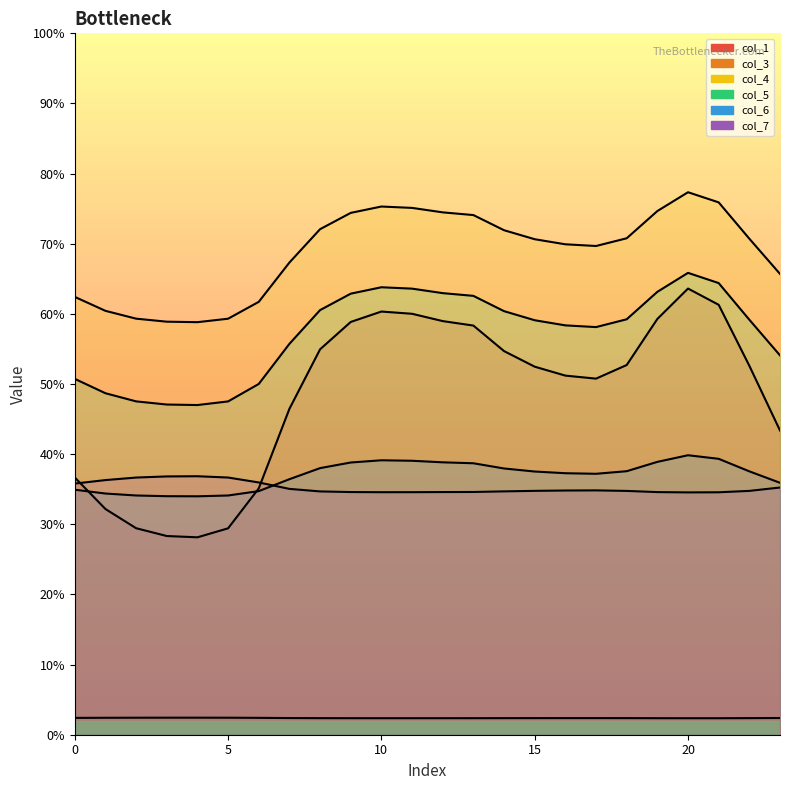

What is the value of the col_6 point at the 20th from the left?

0.8